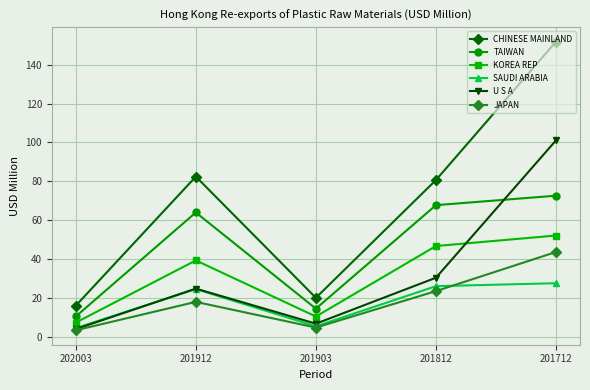

Which series has the largest range (max minus min)?

CHINESE MAINLAND